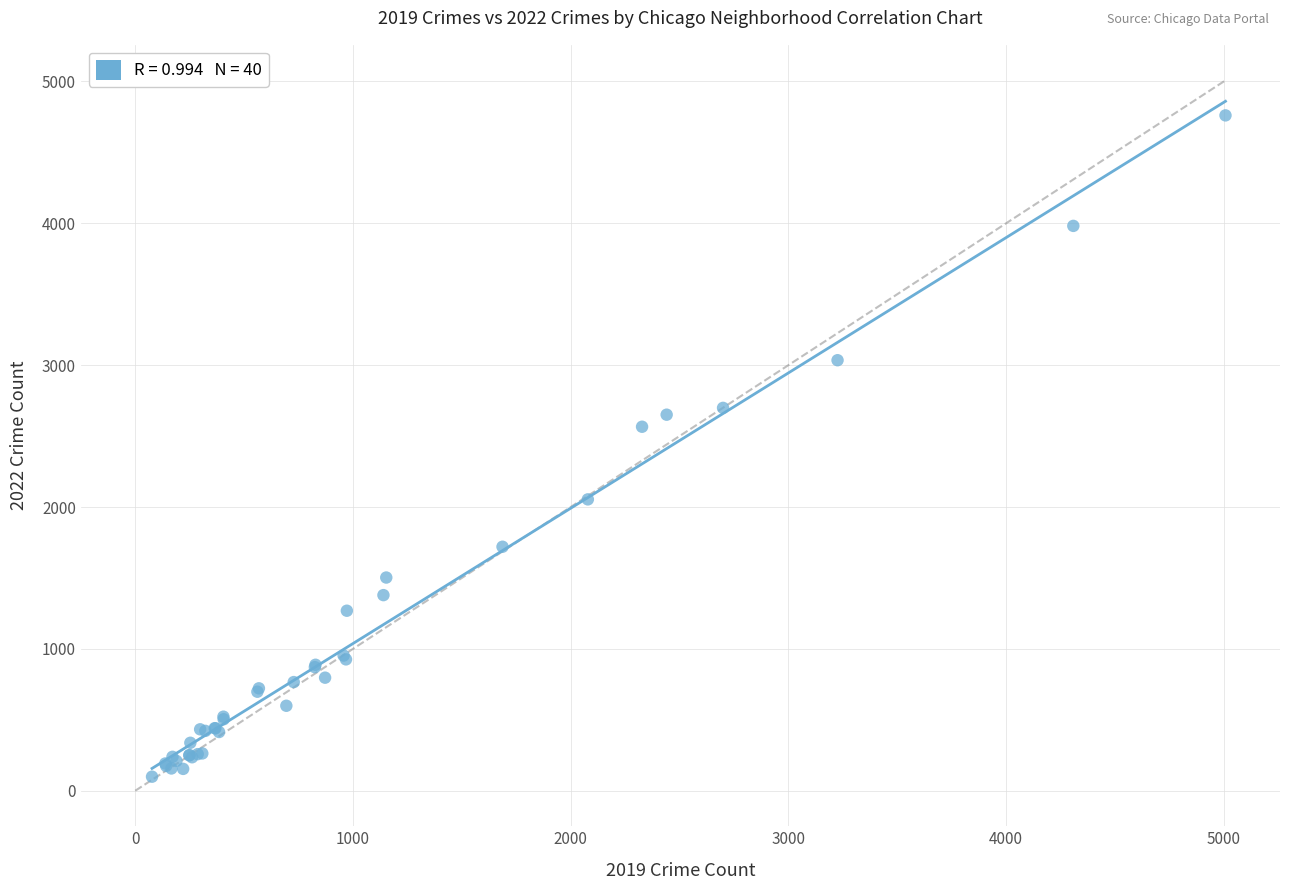

What Y value in the scatter plot is closest to 2430?

2566